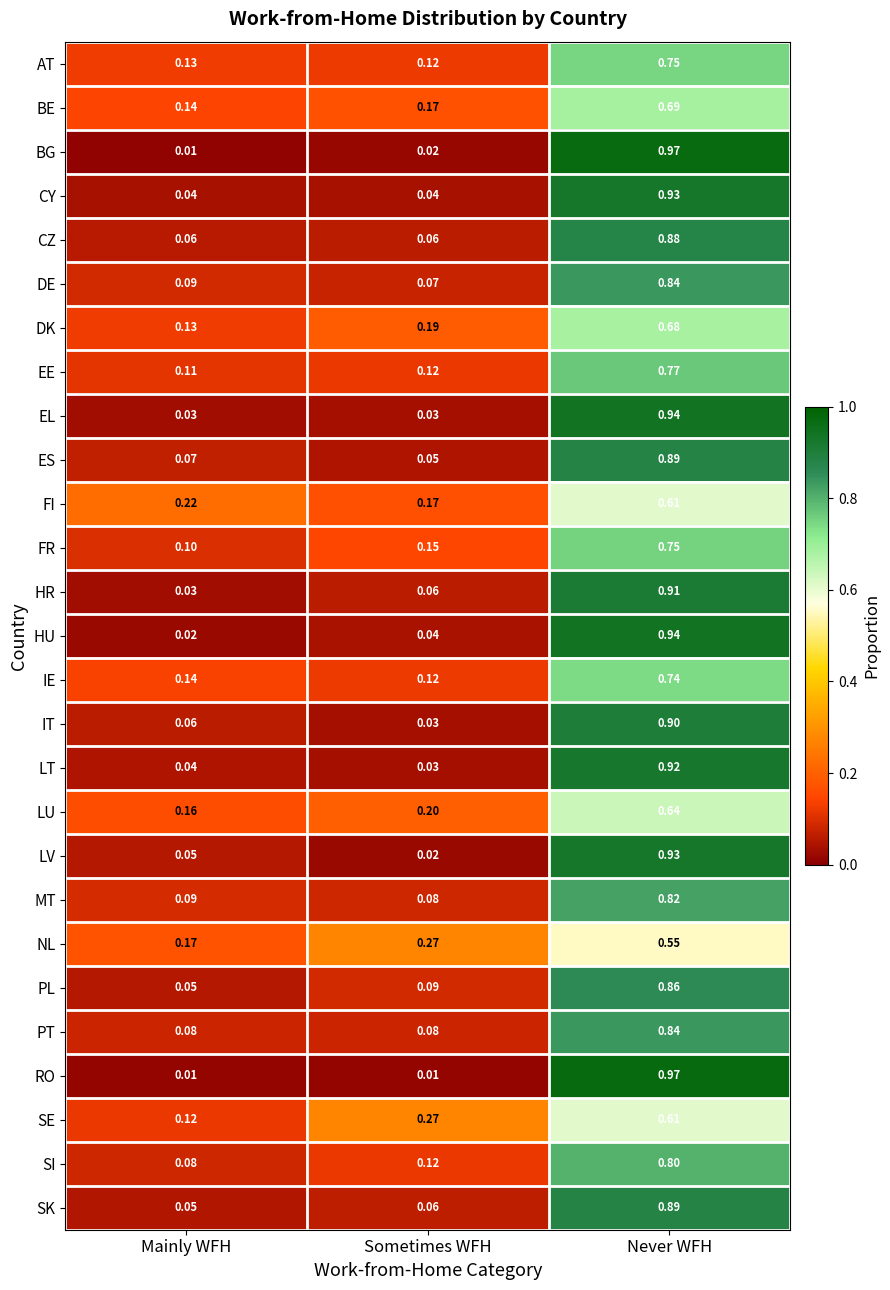

Which series changed the most between Mainly WFH and Sometimes WFH?

SE